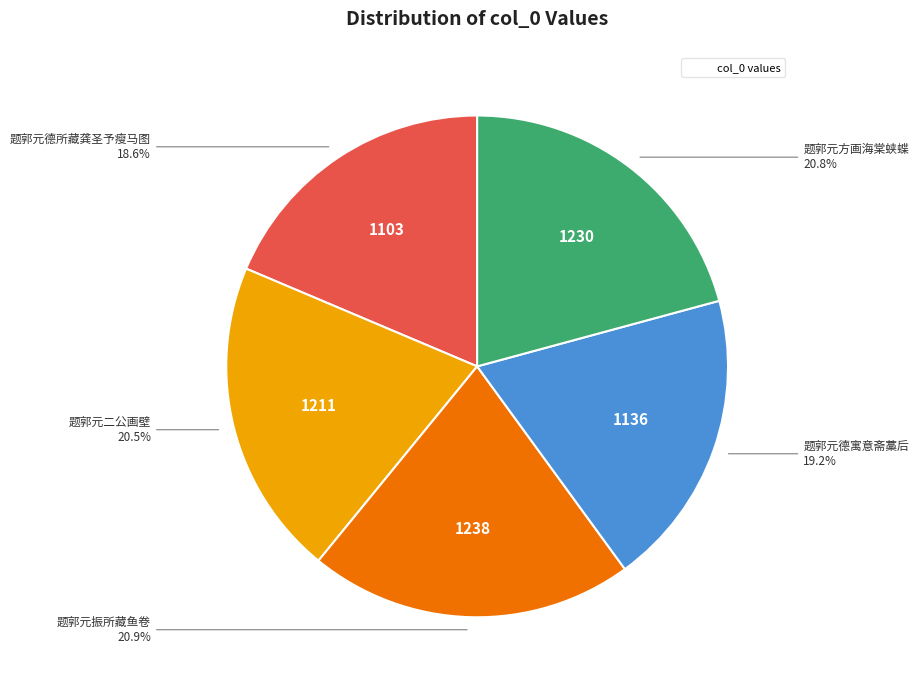

Does any single category account for the majority?

No